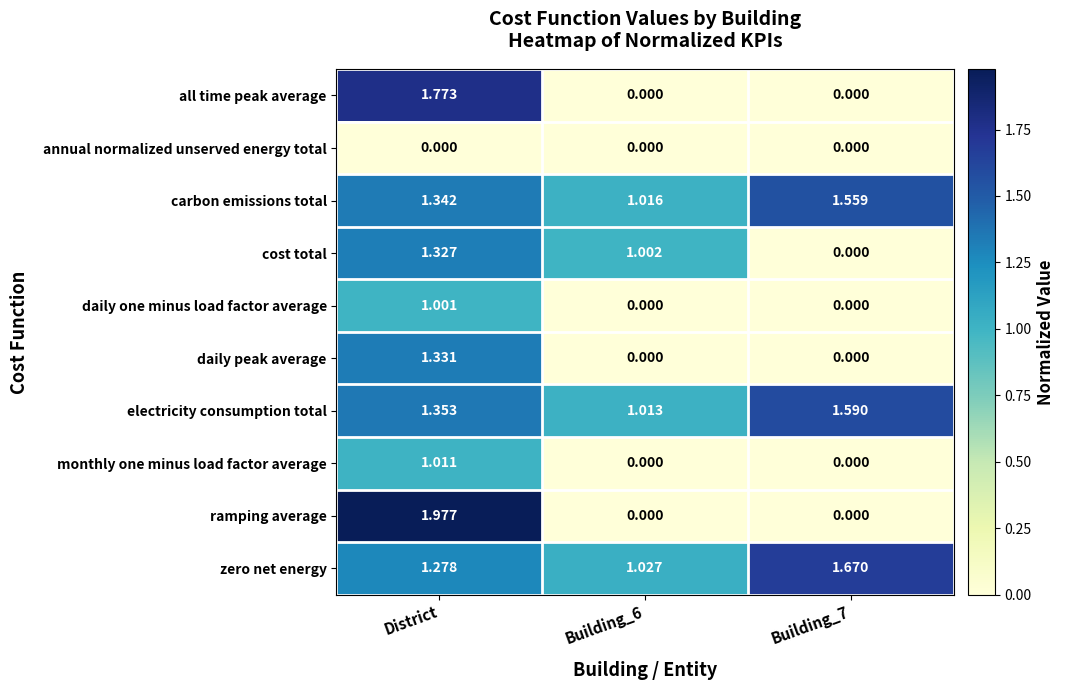

Which category has the highest value in the cost total series?

District